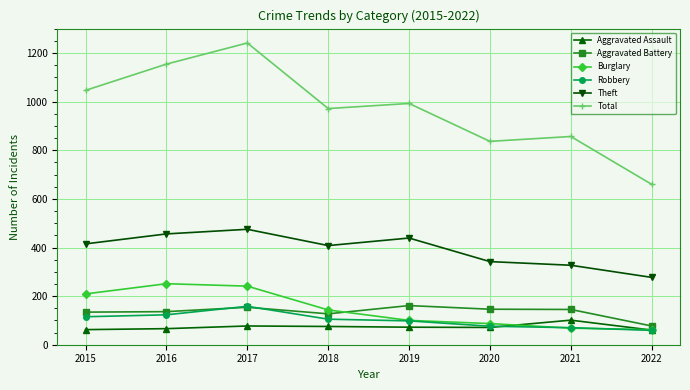

What is the total value across all series at 2018?

1830